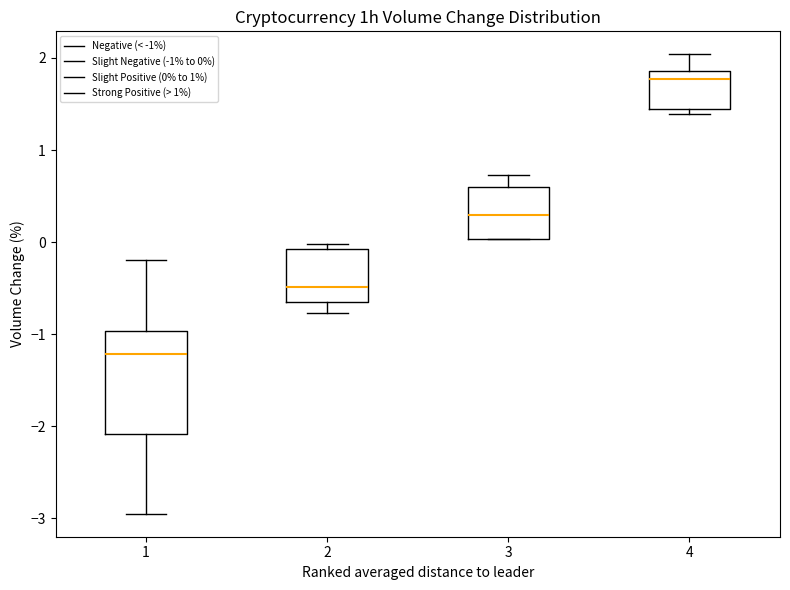

Reading left to right, read every box against the y-axis: the position of its median line, the range the box covers, and the ends of its whiskers. The values are not printed on the chart, so give them approximately, as read against the axis.

1: median -1.2, box -2.1 to -1.0, whiskers -2.9 to -0.2
2: median -0.5, box -0.6 to -0.1, whiskers -0.8 to 0.0
3: median 0.3, box 0.0 to 0.6, whiskers 0.0 to 0.7
4: median 1.8, box 1.5 to 1.9, whiskers 1.4 to 2.0